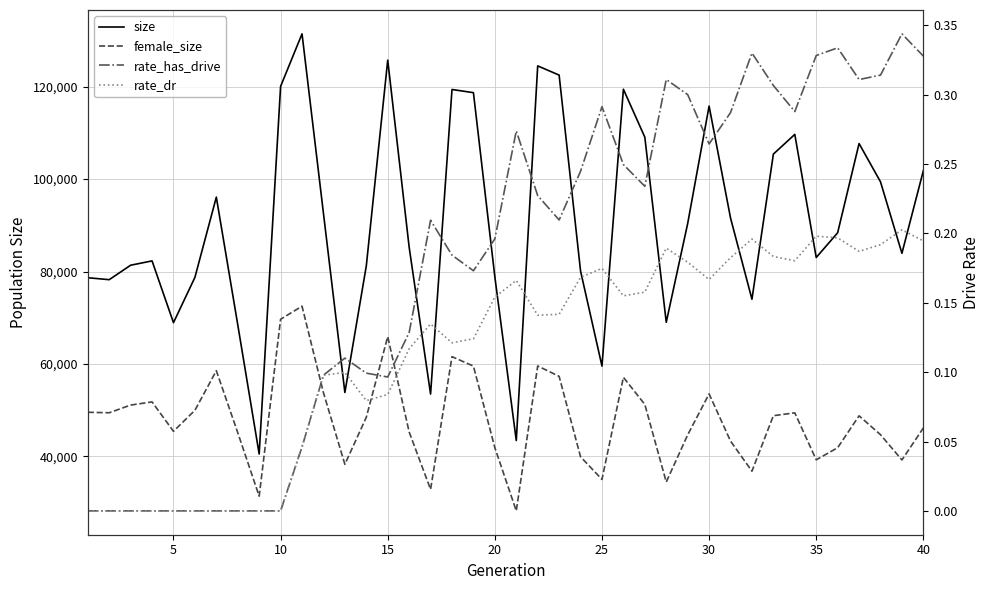

What is the average value of the size series?

90312.3